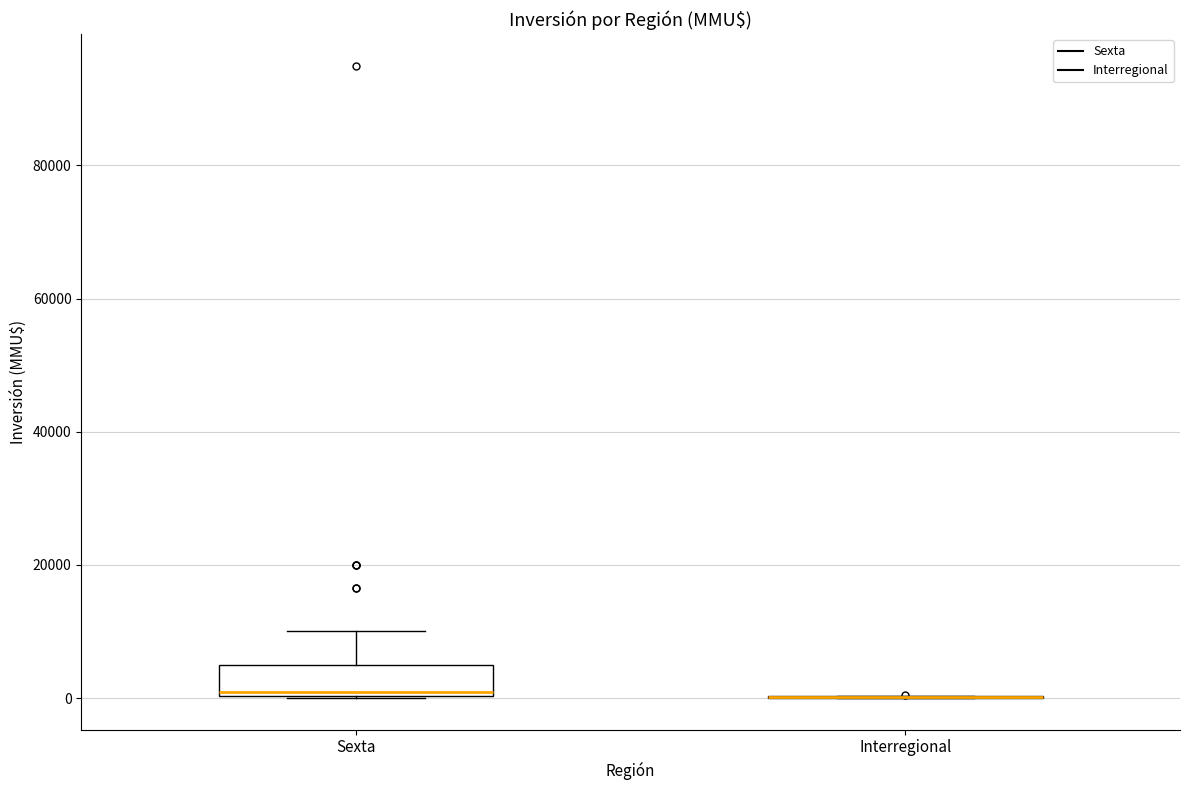

Reading left to right, transcribe this box plot: for each box, give where its median line is, the range the box spans, and where its two whiskers end, as read against the y-axis. The values are not printed on the chart, so give them approximately, as read against the axis.

Sexta: median 0, box 0 to 6000, whiskers 0 to 10000
Interregional: box collapsed to a line at 0, whiskers 0 to 0